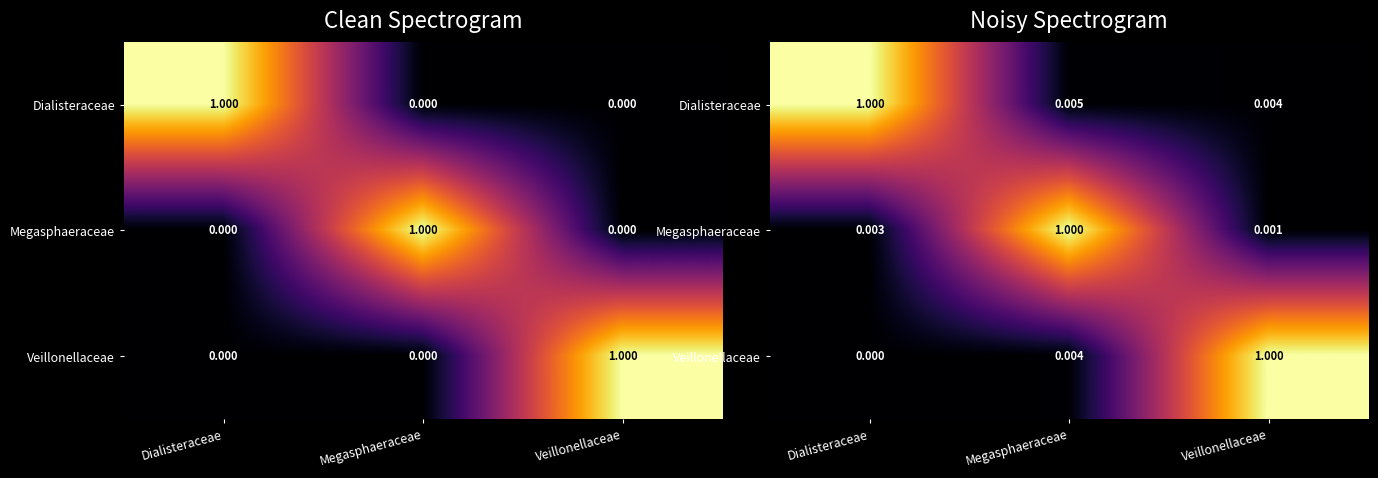

At how many categories does at least one series exceed 0?

3